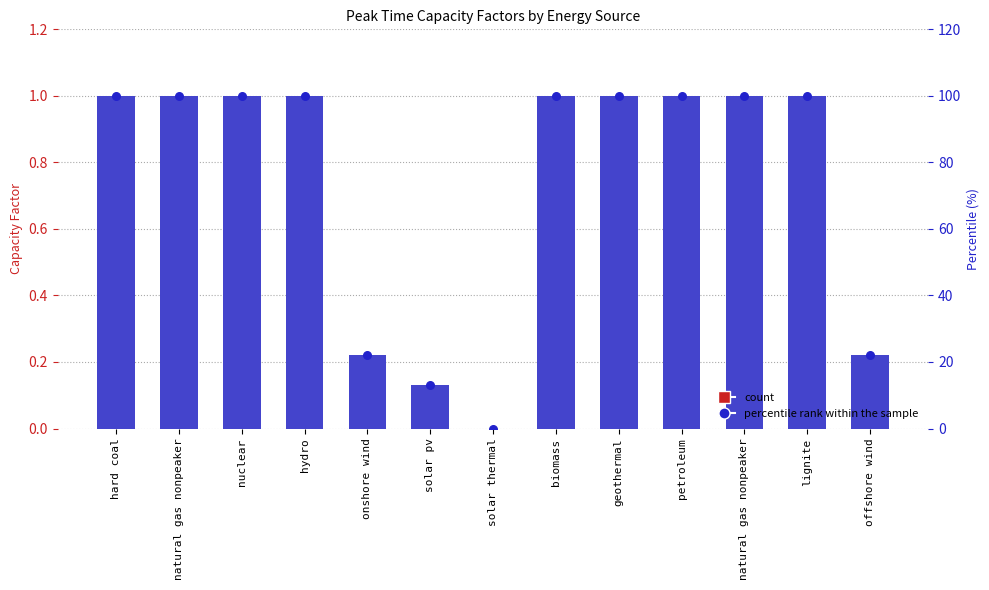

Which series contains the lowest Y value?

Peak Time Capacity Factors